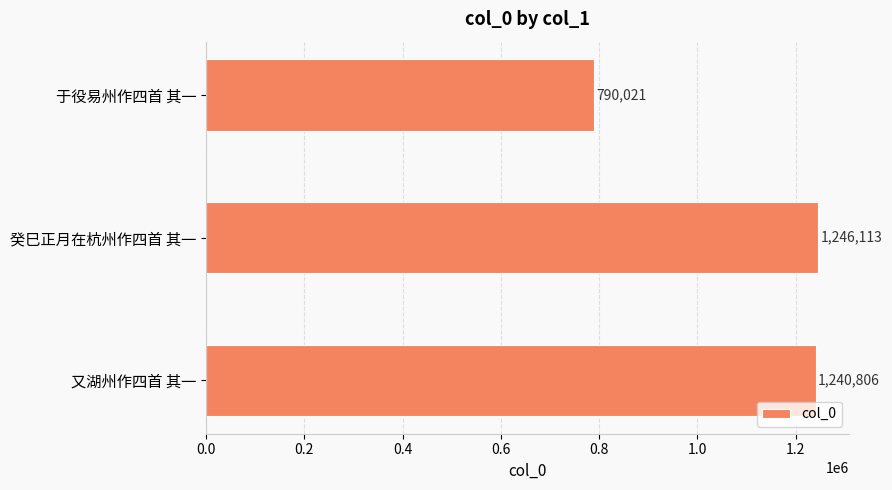

Reading top to bottom, extract all data points from this chart.

于役易州作四首 其一=790021	癸巳正月在杭州作四首 其一=1246113	又湖州作四首 其一=1240806